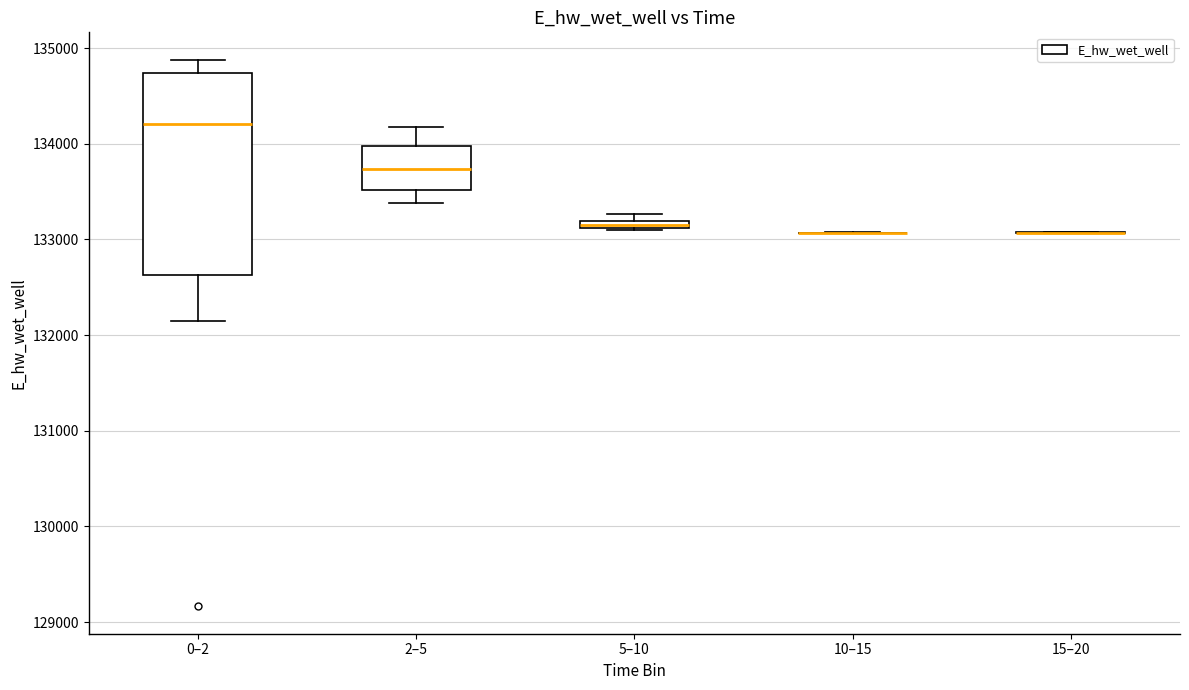

Which box is the tallest, from its lower edge to its upper edge?

0–2